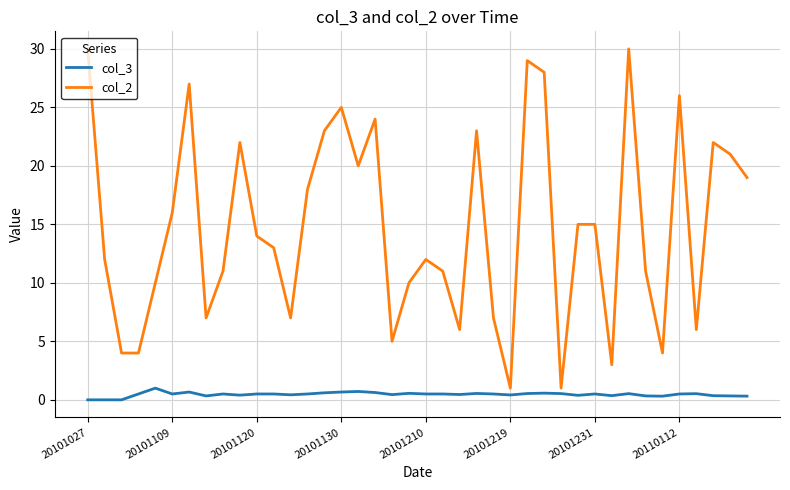

Which series has the largest total across all categories?

col_2